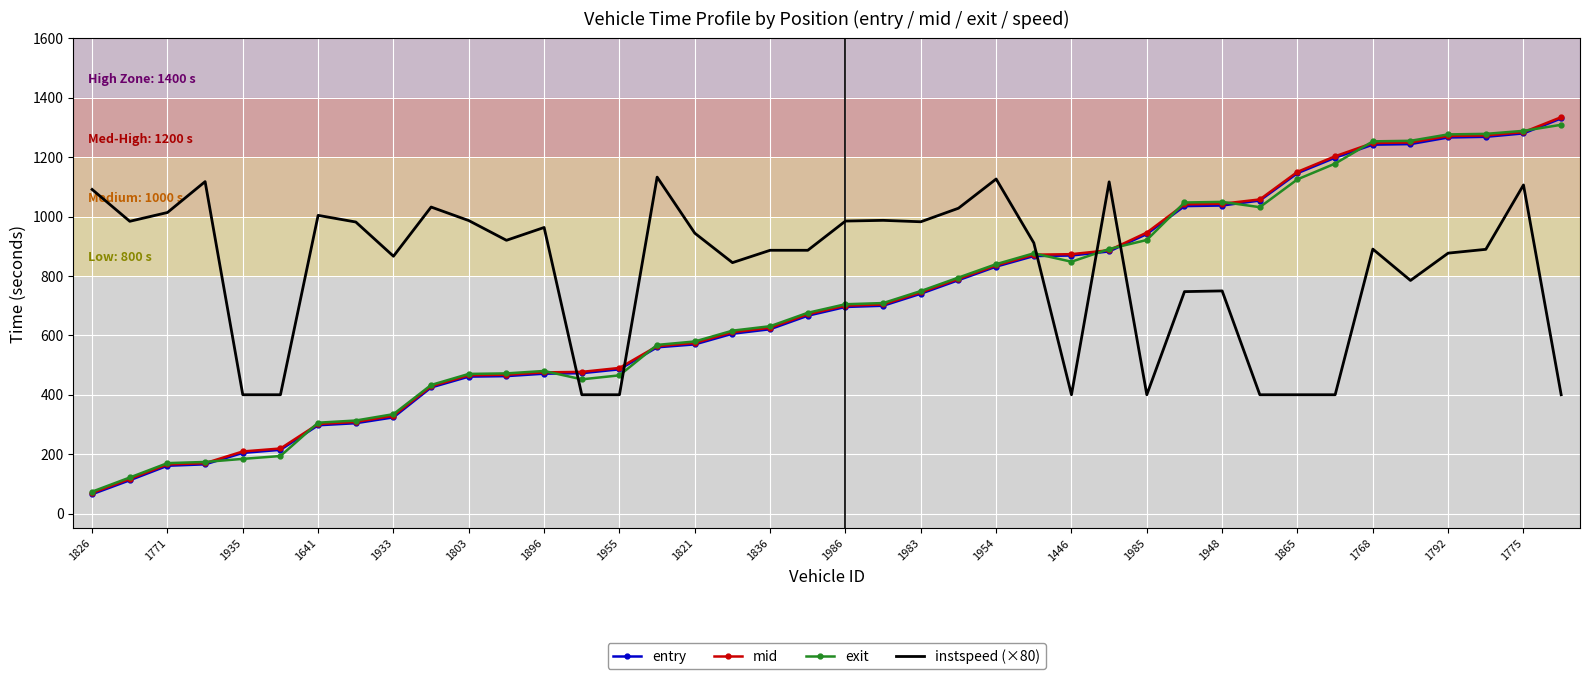

What is the minimum value for exit?

73.7